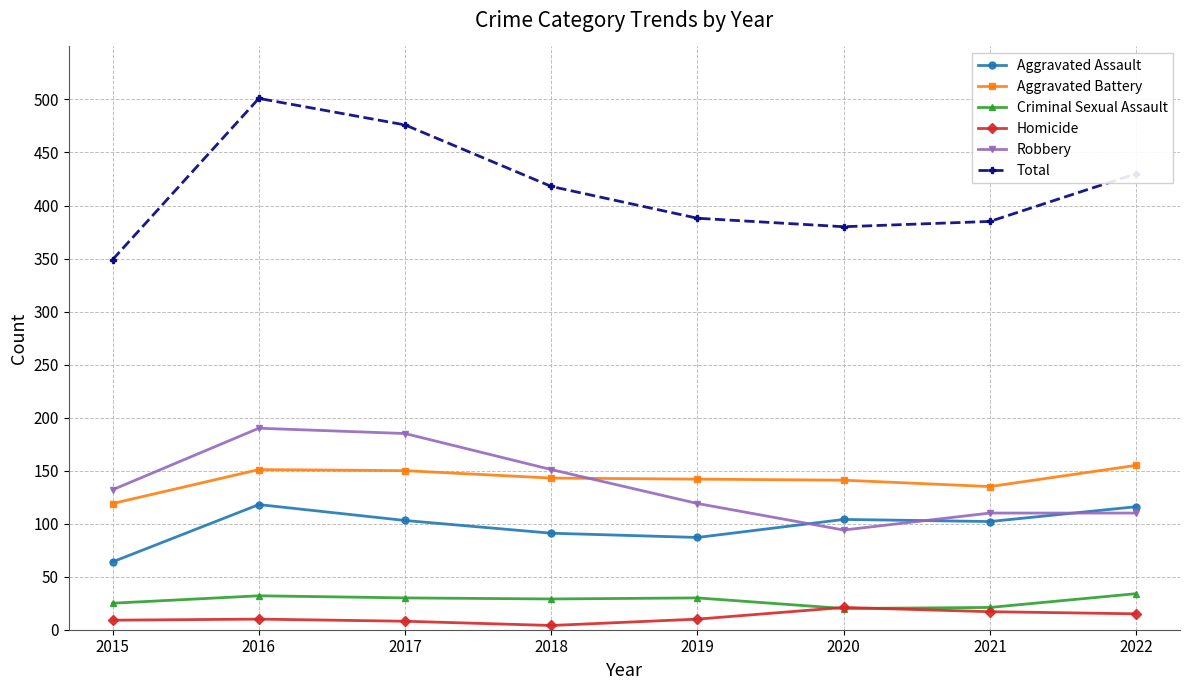

Is the value of Aggravated Assault at 2020 greater than the value of Homicide at 2019?

Yes